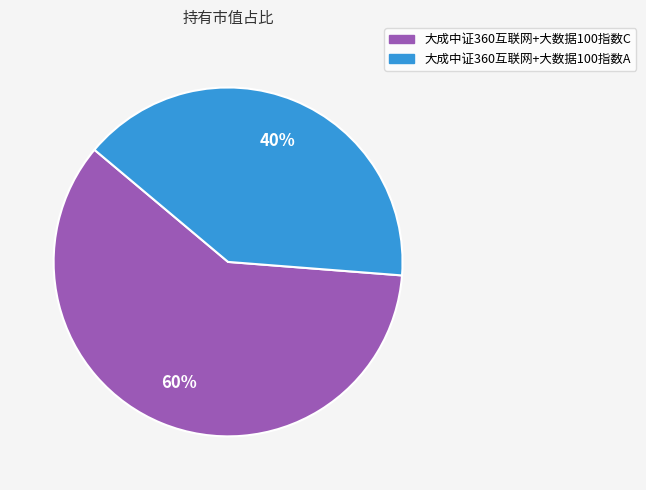

Which slice is the smallest?

大成中证360互联网+大数据100指数A